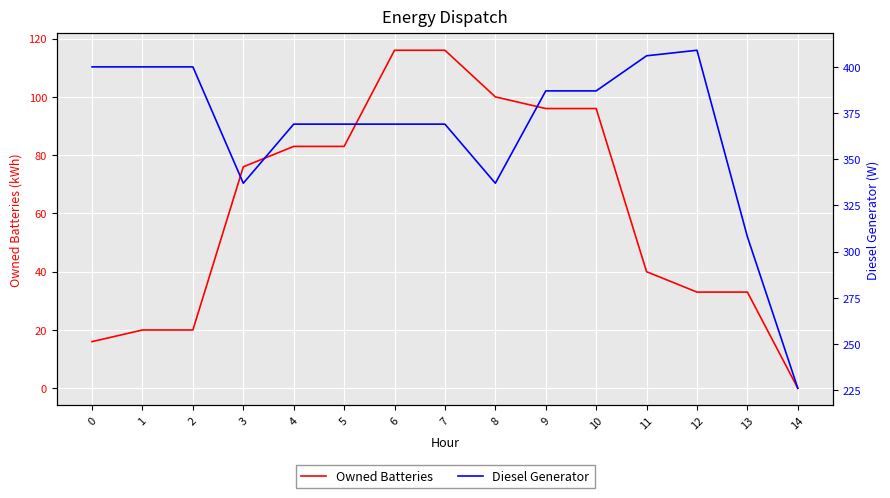

True or false: Owned Batteries has more than 0 interior local peaks.

False